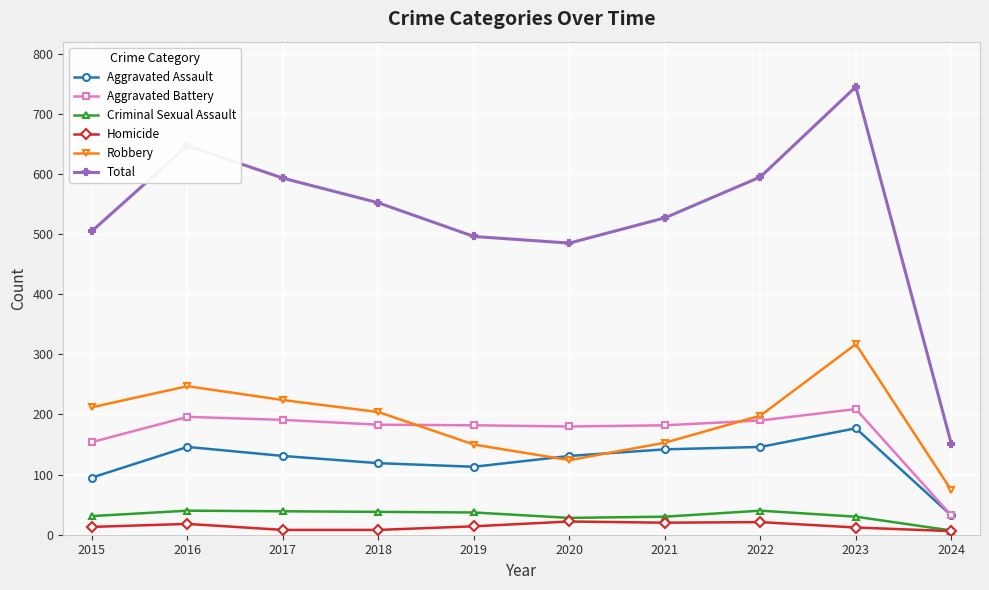

True or false: Robbery has more than 2 points higher than both neighbors.

False